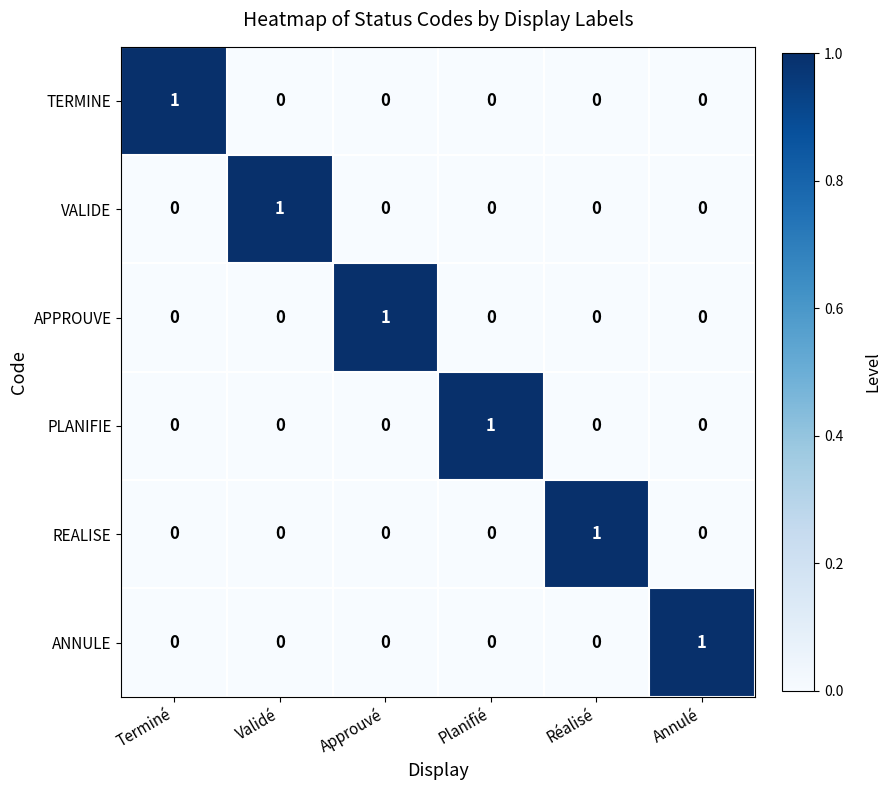

Count the APPROUVE values in the range 0 to 1.

6